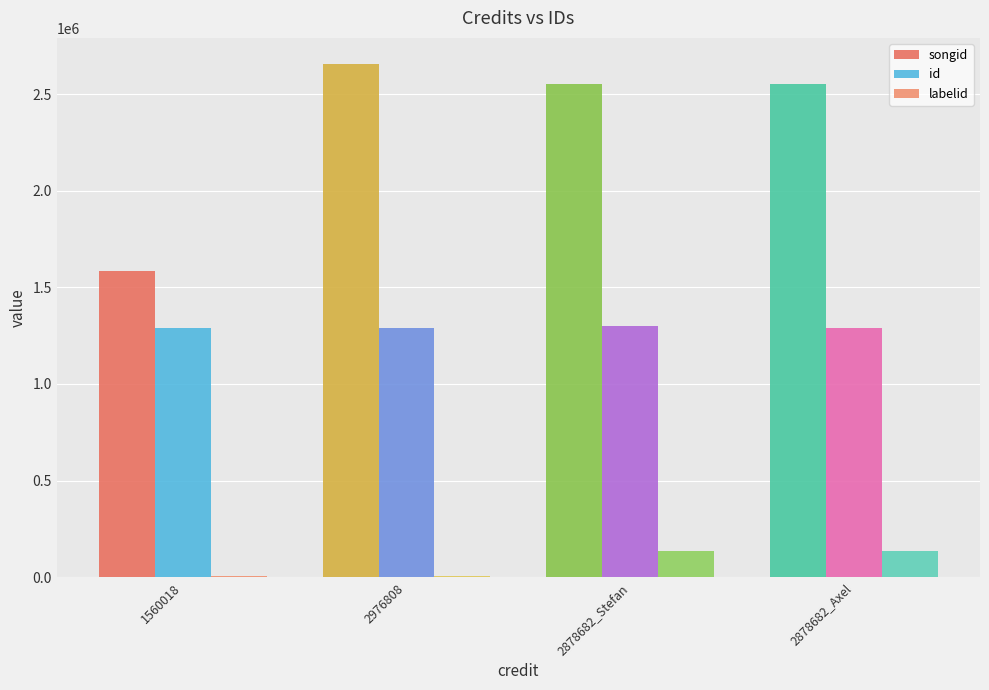

Where does the songid series first go above 2551030?

2976808